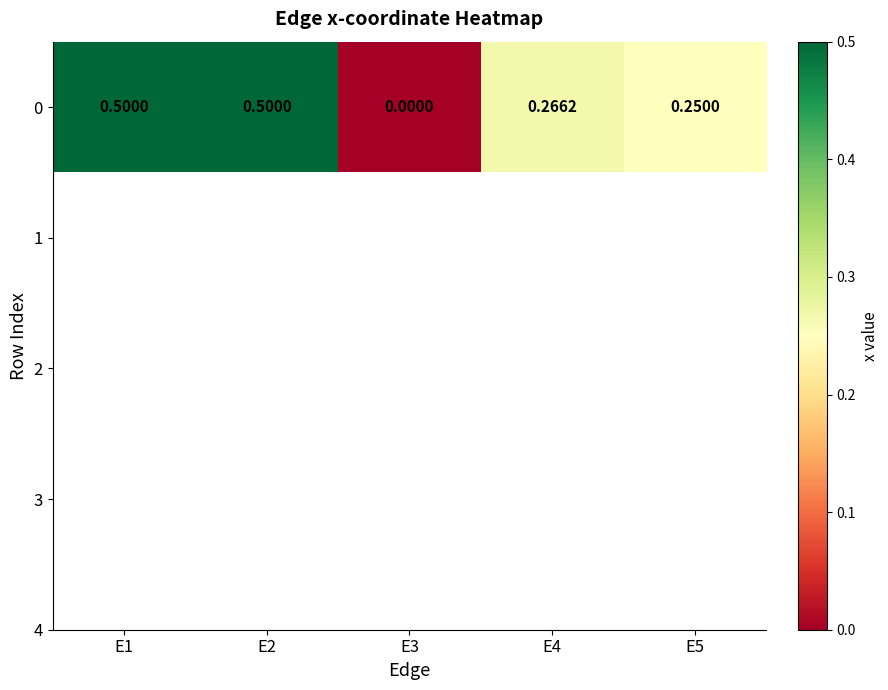

How many data points are above 0?

4